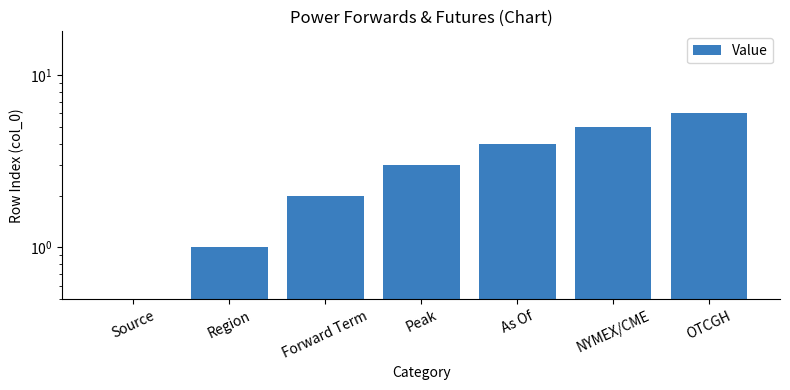

Reading right to left, transcribe all the data shown in this chart.

OTCGH=6	NYMEX/CME=5	As Of=4	Peak=3	Forward Term=2	Region=1	Source=0